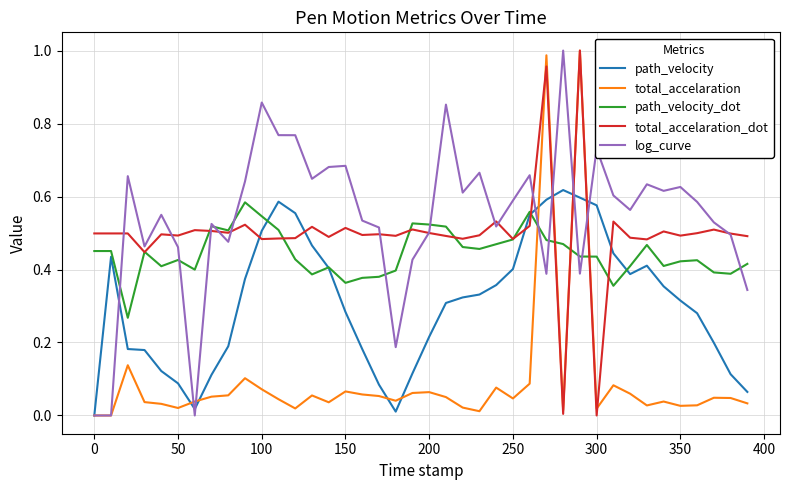

Which series has the largest total across all categories?

log_curve